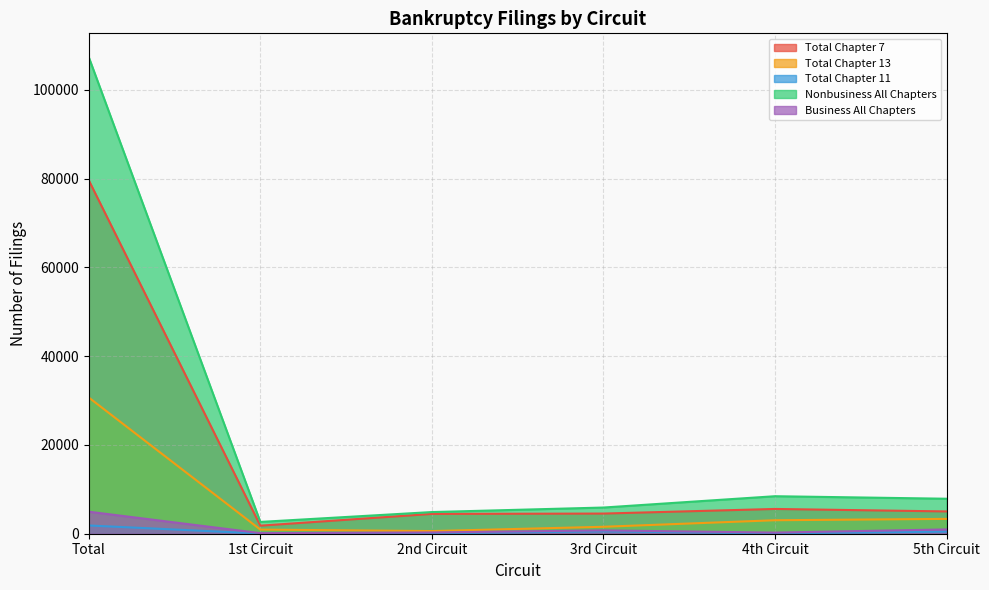

At how many categories does at least one series exceed 11369?

1